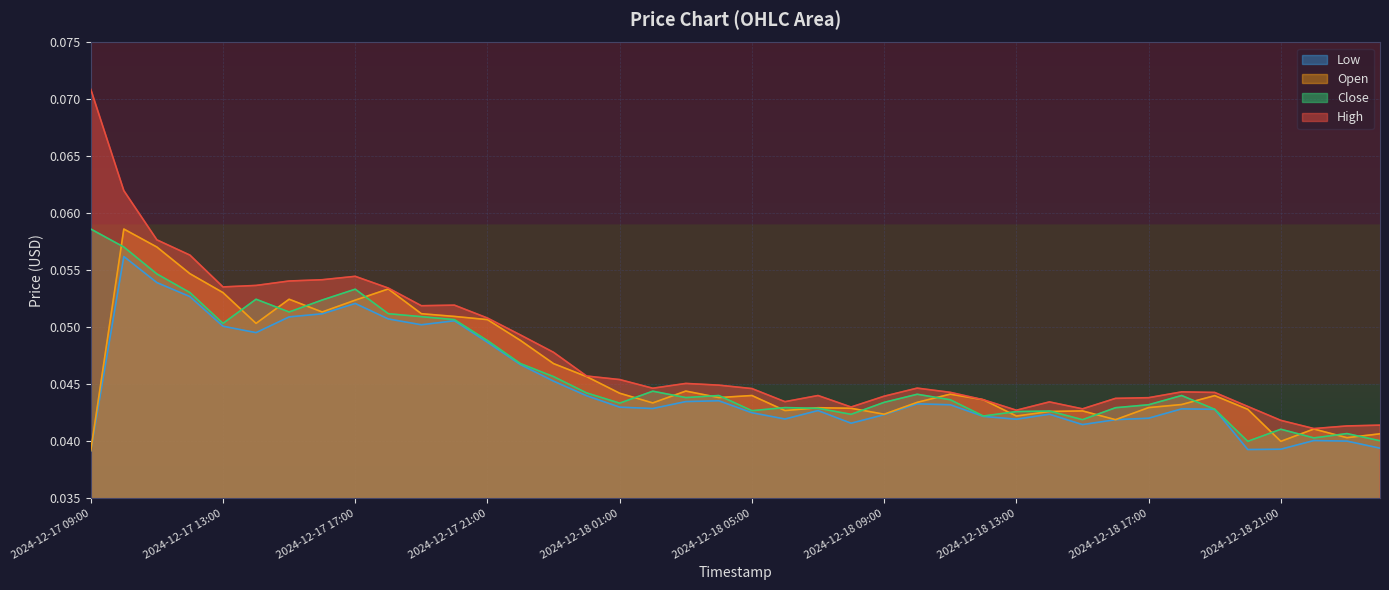

What is the approximate value of Low at 2024-12-17 10:00?

0.1